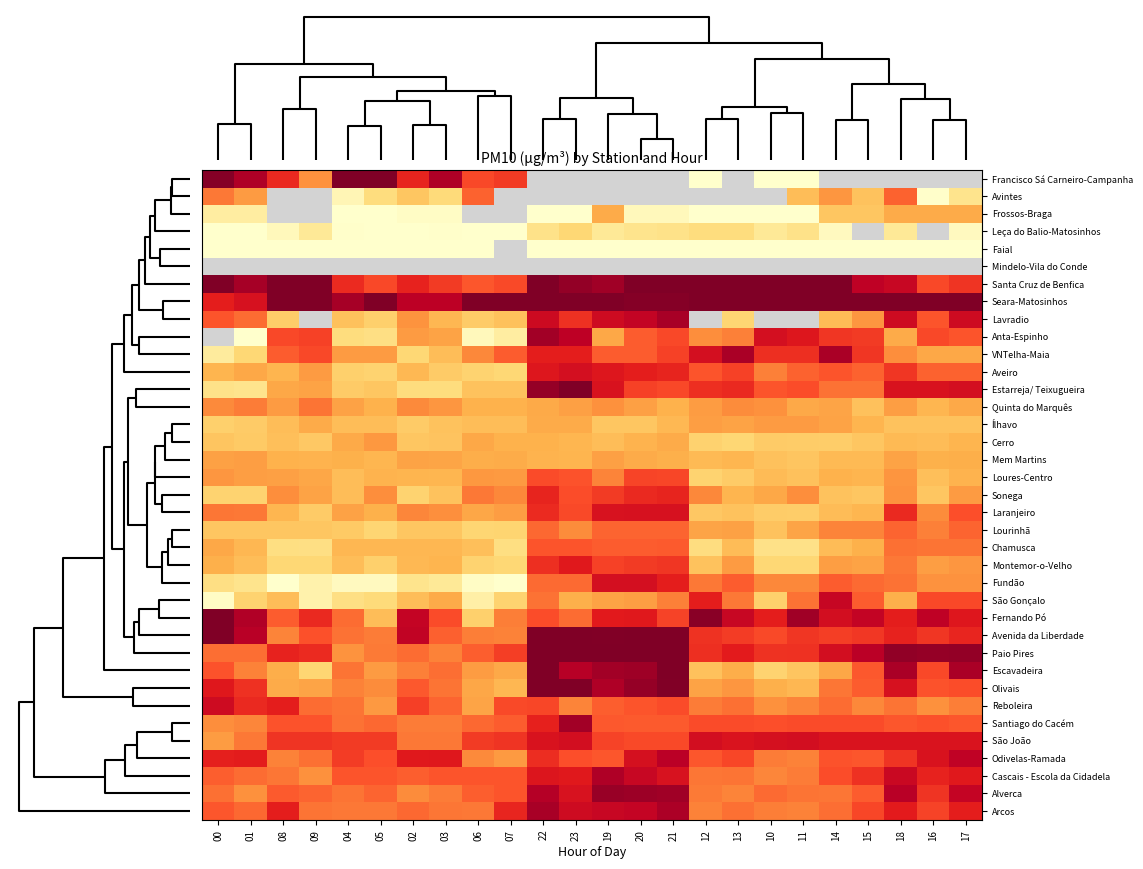

True or false: Odivelas-Ramada has a value of 31.1 at 10.

False